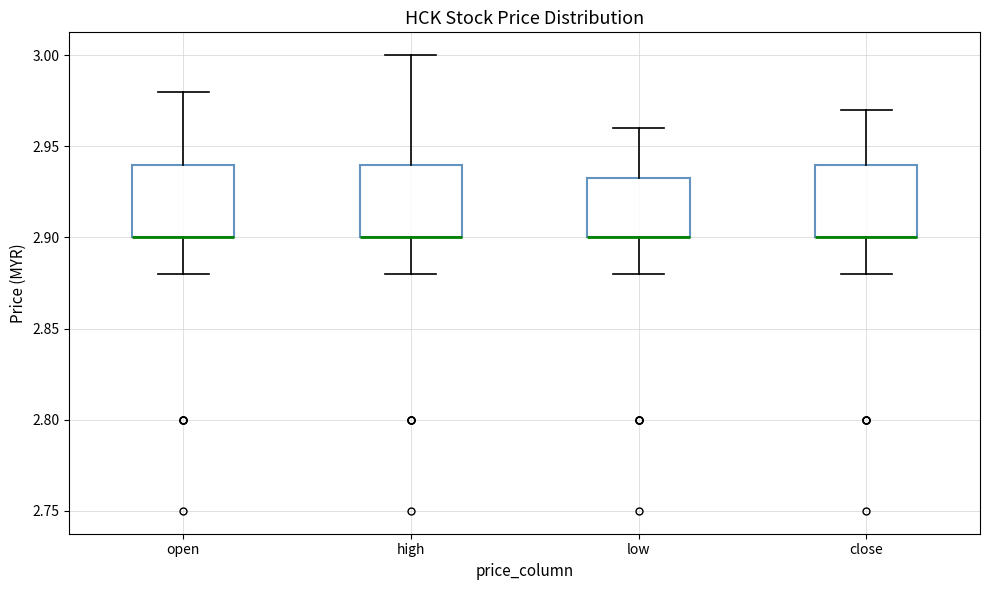

Reading left to right, read every box against the y-axis: the position of its median line, the range the box covers, and the ends of its whiskers. The values are not printed on the chart, so give them approximately, as read against the axis.

open: median 2.900 (drawn on the box's lower edge), box 2.900 to 2.940, whiskers 2.880 to 2.980
high: median 2.900 (drawn on the box's lower edge), box 2.900 to 2.940, whiskers 2.880 to 3.000
low: median 2.900 (drawn on the box's lower edge), box 2.900 to 2.935, whiskers 2.880 to 2.960
close: median 2.900 (drawn on the box's lower edge), box 2.900 to 2.940, whiskers 2.880 to 2.970